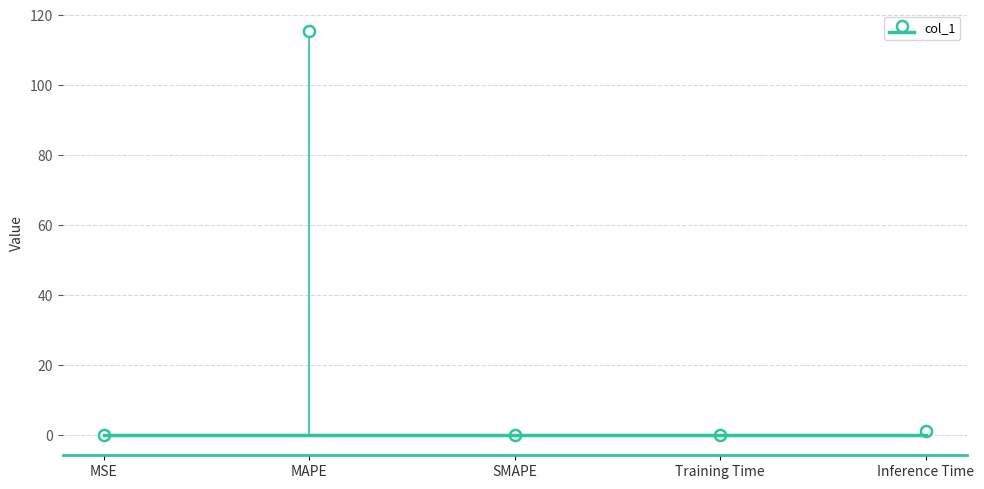

What is the difference between the maximum and minimum values?

115.5